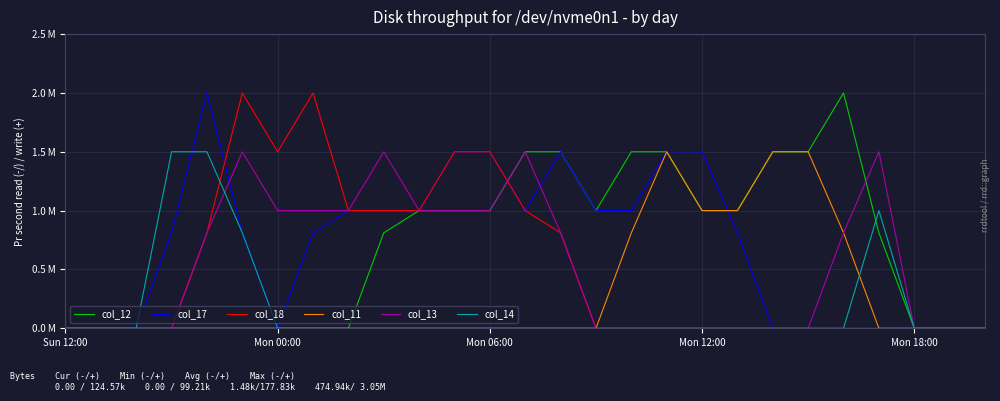

At how many categories does at least one series exceed 1?

17